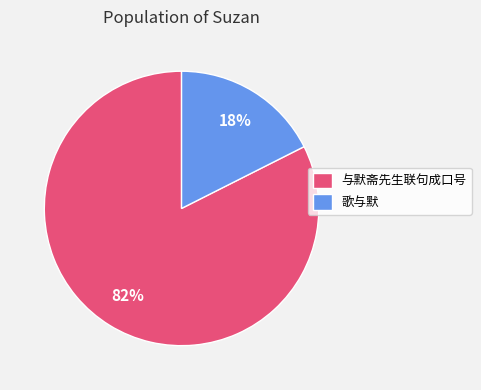

Is it true that 歌与默 is 32% of the pie?

False